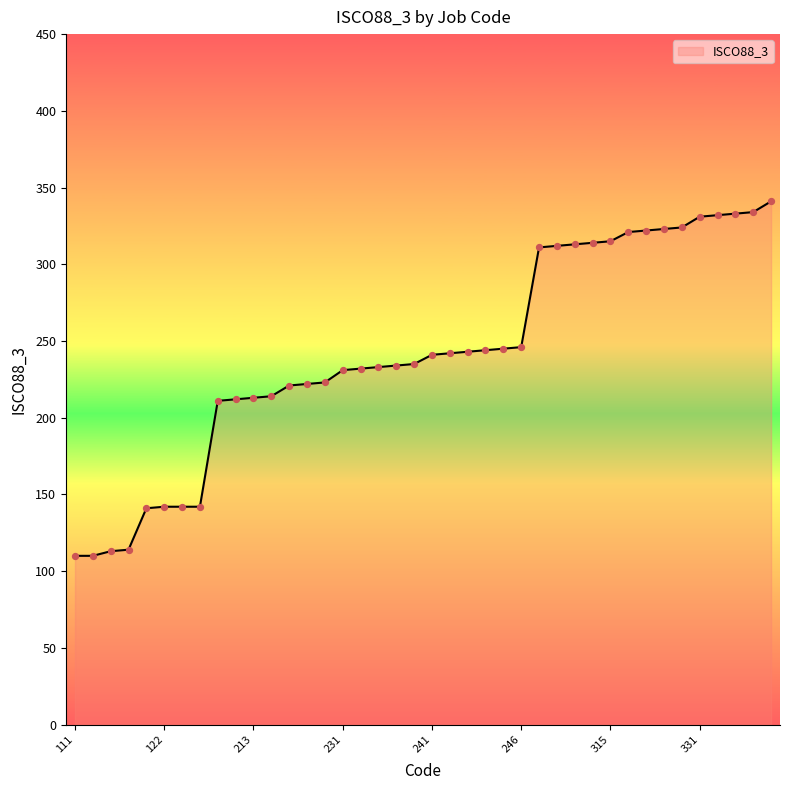

What is the difference between the maximum and minimum values?

231